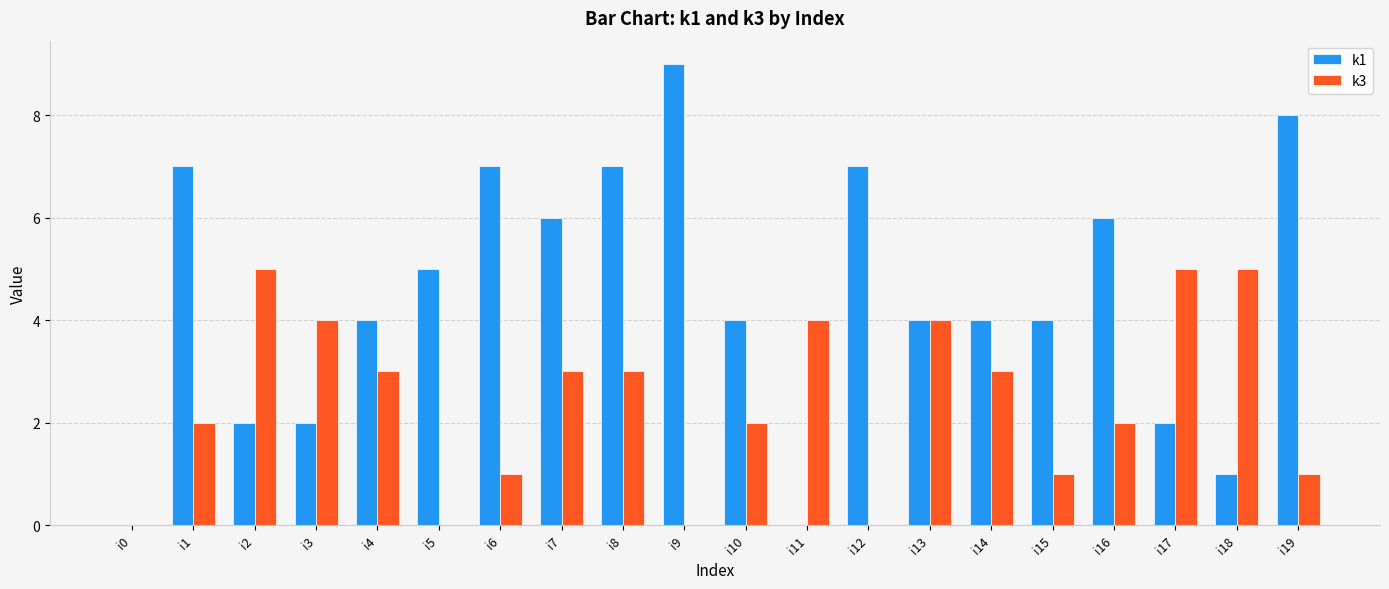

Which category has the highest value across all series?

i9